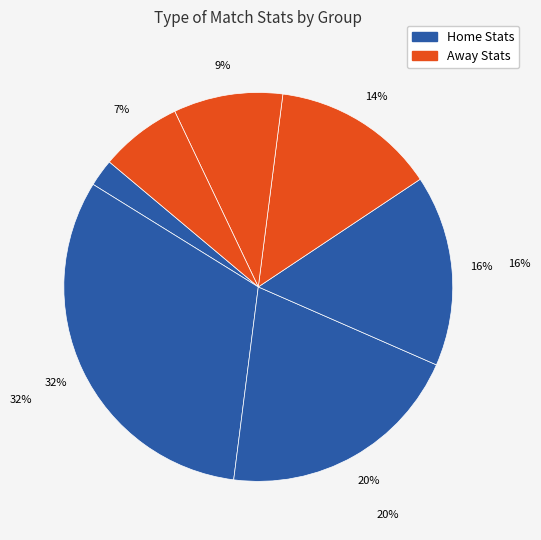

How many segments does this pie chart have?

7